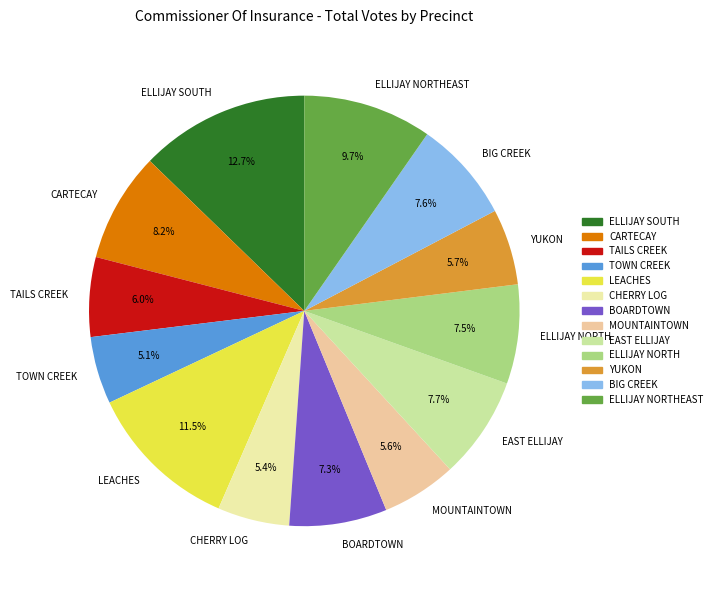

How many slices are in this pie chart?

13